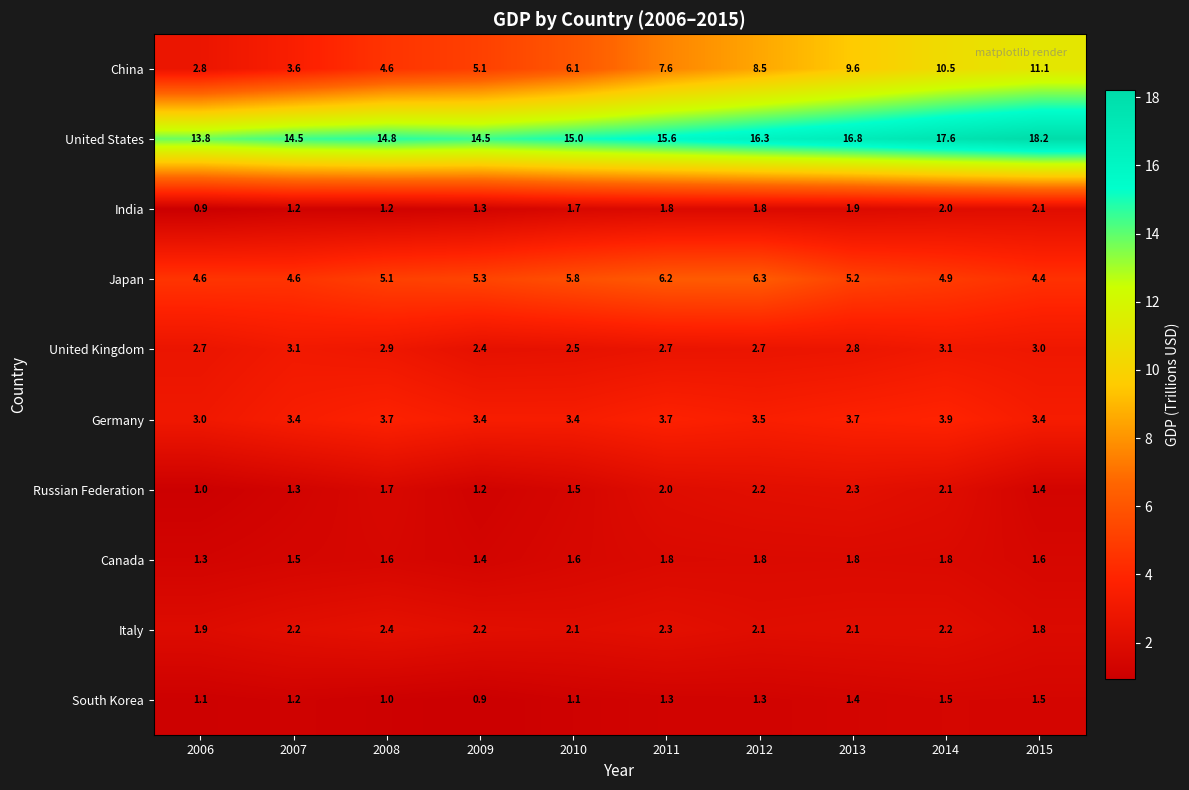

At how many categories does at least one series exceed 5?

10